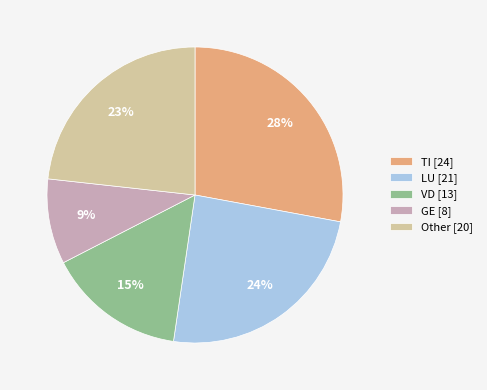

What is the ratio of the value at GE [8] to the value at VD [13]?

0.6